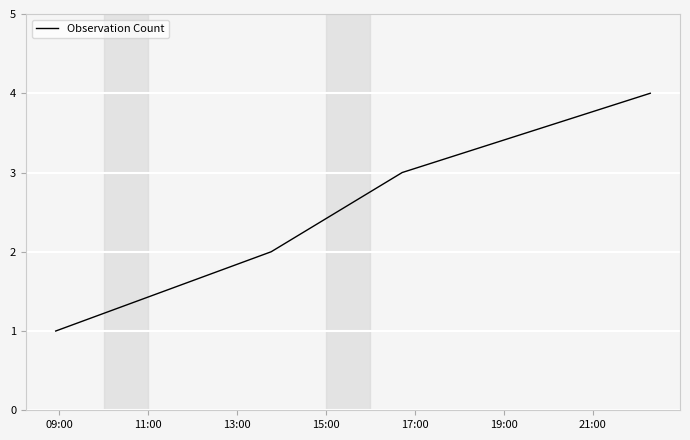

What is the difference between the maximum and minimum values?

3